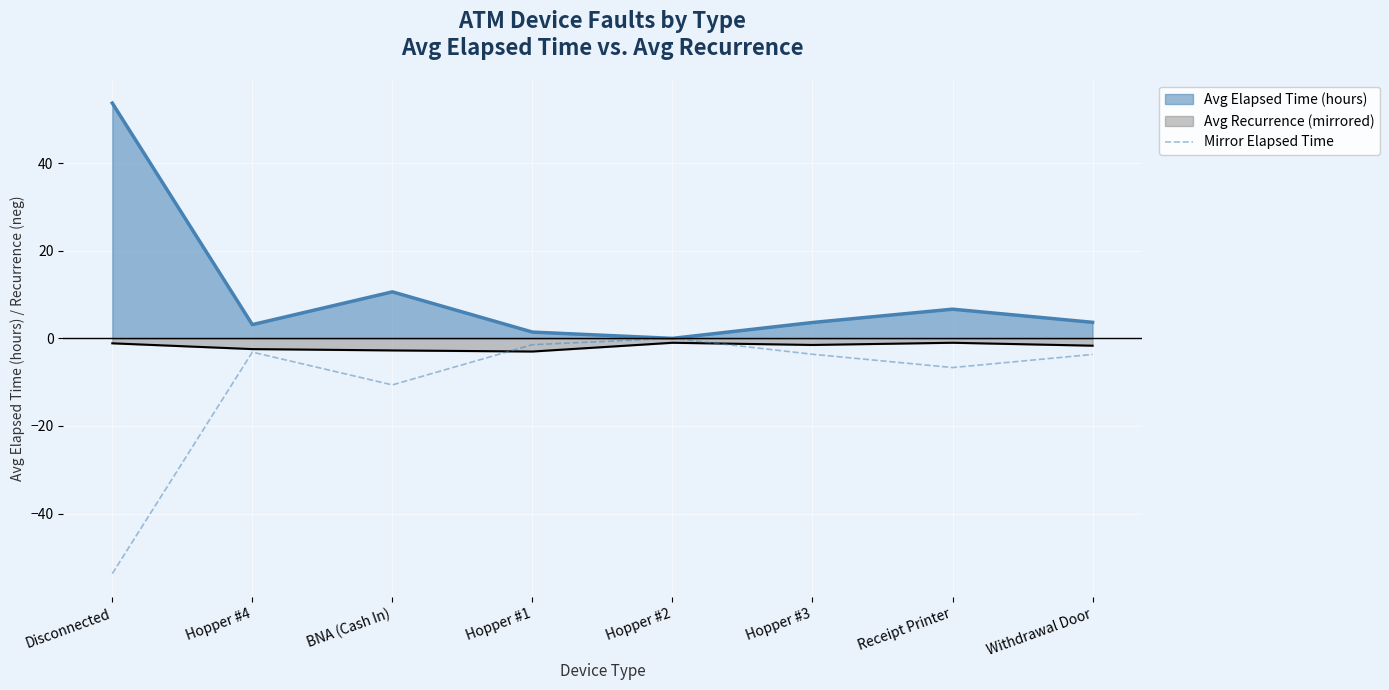

Reading left to right, what are all the values shown in this chart?

Disconnected=-53.7	Hopper #4=-3.1	BNA (Cash In)=-10.6	Hopper #1=-1.4	Hopper #2=-0.0	Hopper #3=-3.6	Receipt Printer=-6.7	Withdrawal Door=-3.7